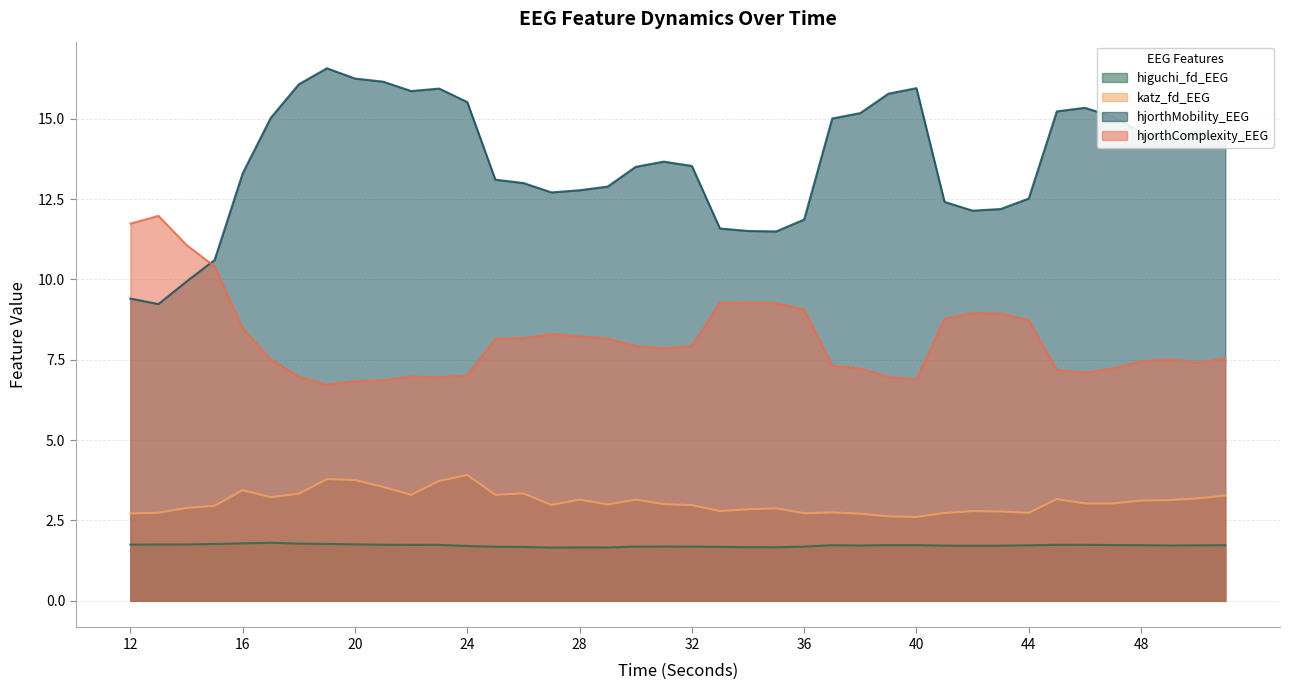

The hjorthMobility_EEG series shows 23.2 at 30. True or false?

False